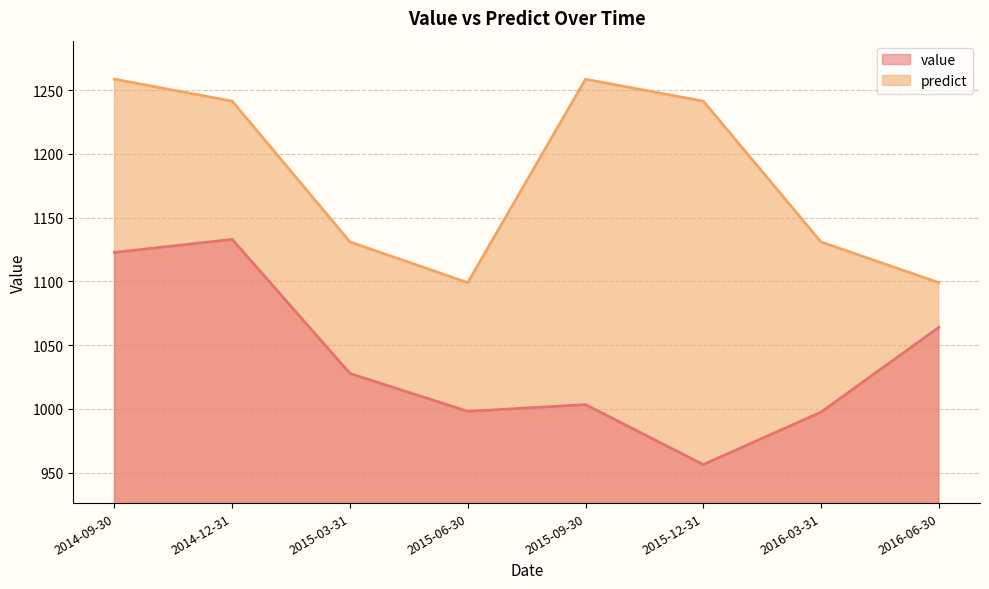

In predict, how many points are higher than both neighbors (excluding endpoints)?

1